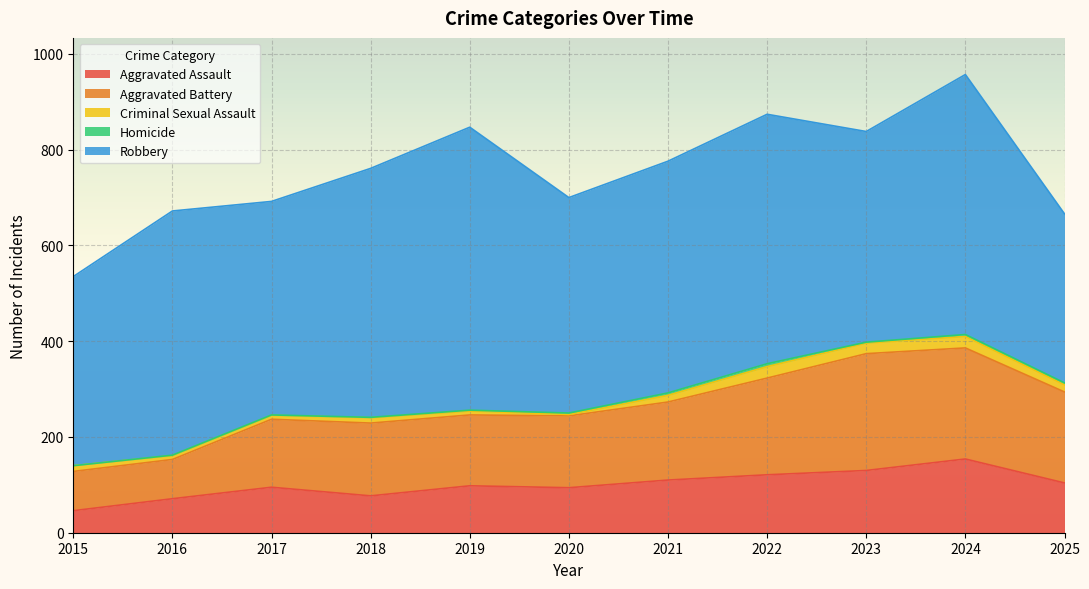

What is the greatest value displayed?

591